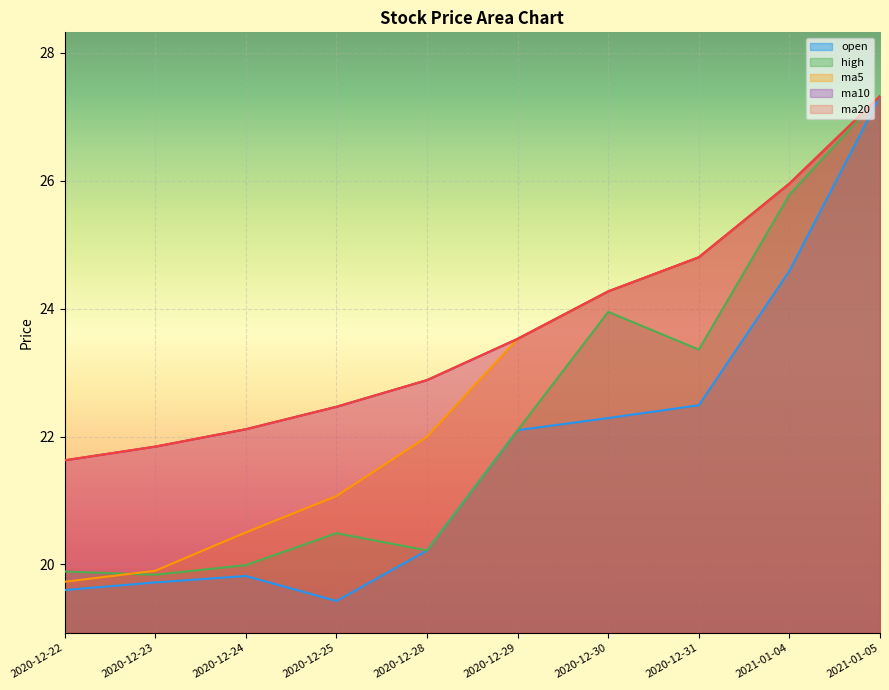

True or false: open and ma10 cross at least once.

False